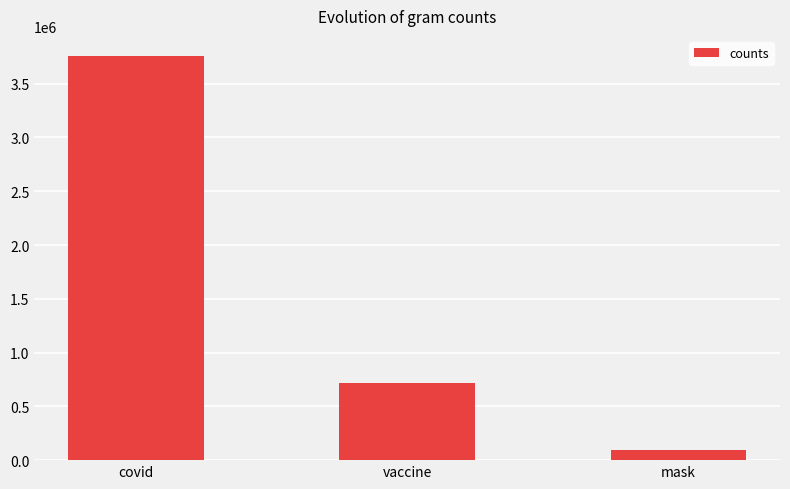

Where is the data nearest to the value 1926568?

vaccine